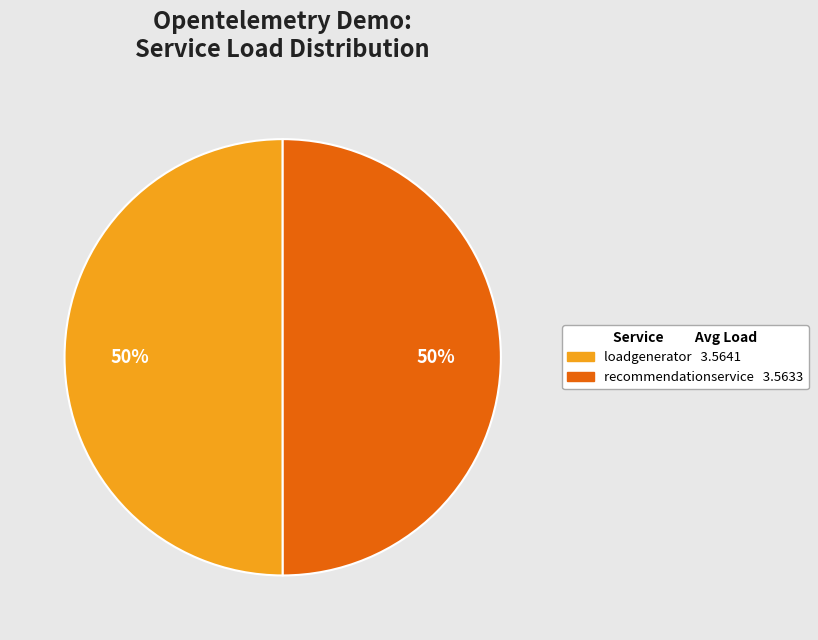

To the nearest percent, what is the average slice percentage?

50%